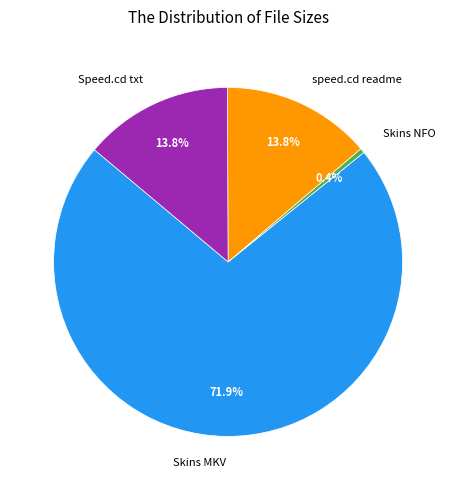

Which category has the smallest portion of the pie?

Skins NFO